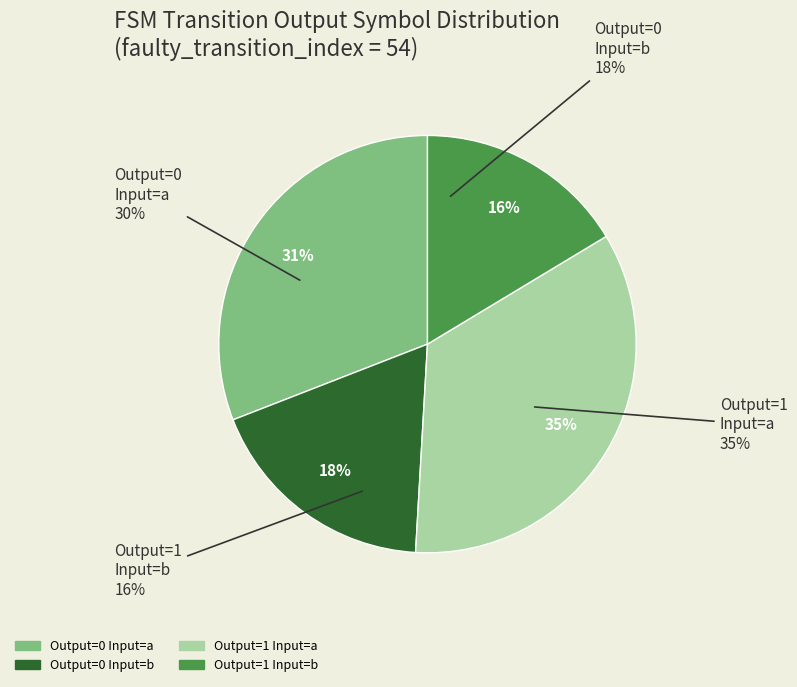

Do State 0 (a) and State 1 (b) together represent more than half of the pie?

Yes